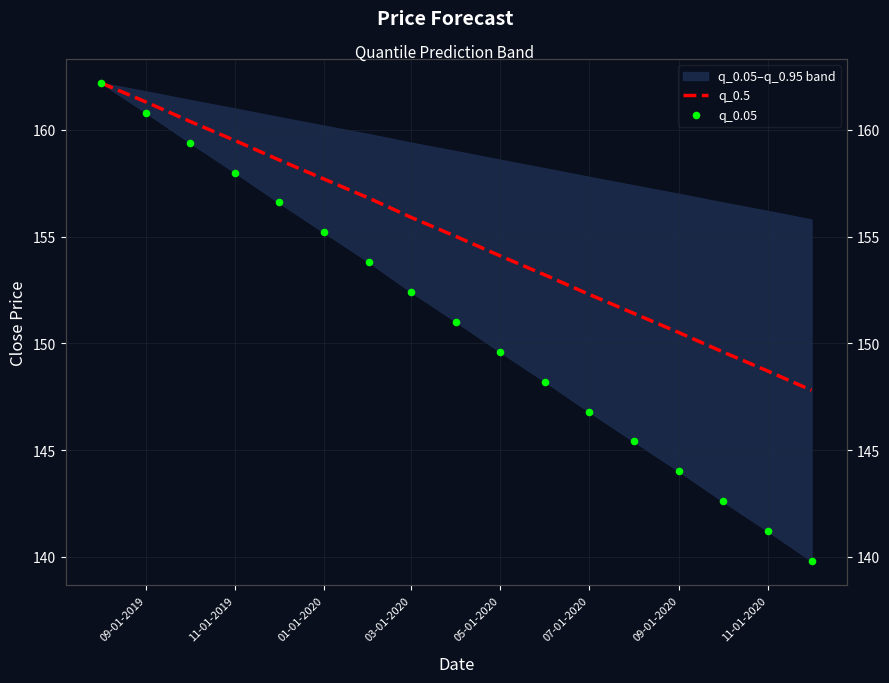

Which series contains the highest Y value?

q_0.5